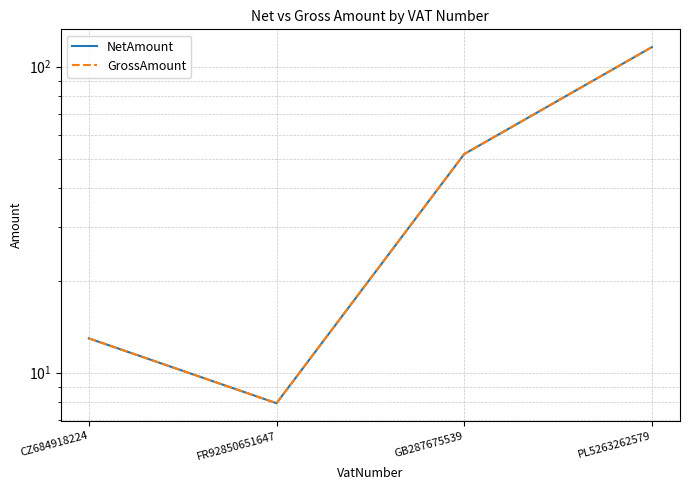

How many lines are shown in the chart?

2